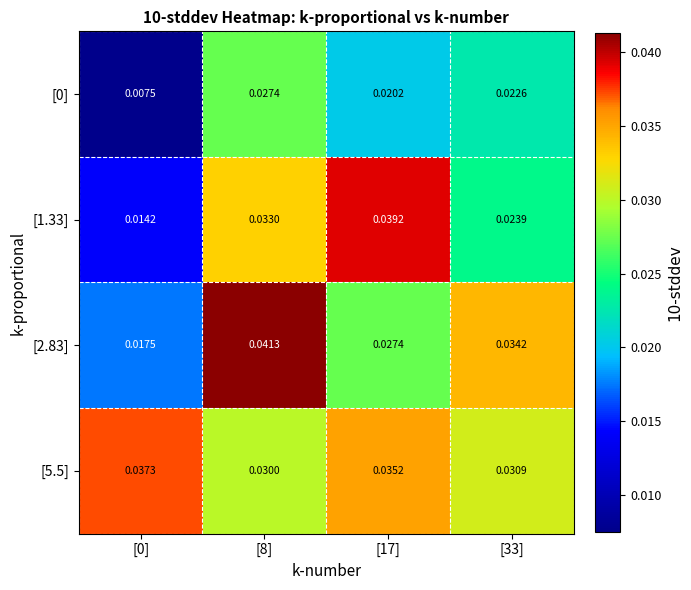

Is the value of [0] at [17] greater than the value of [5.5] at [0]?

No